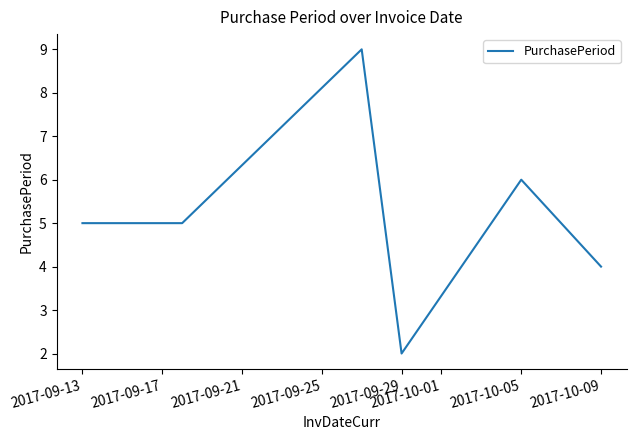

What is the difference between the maximum and minimum values?

7